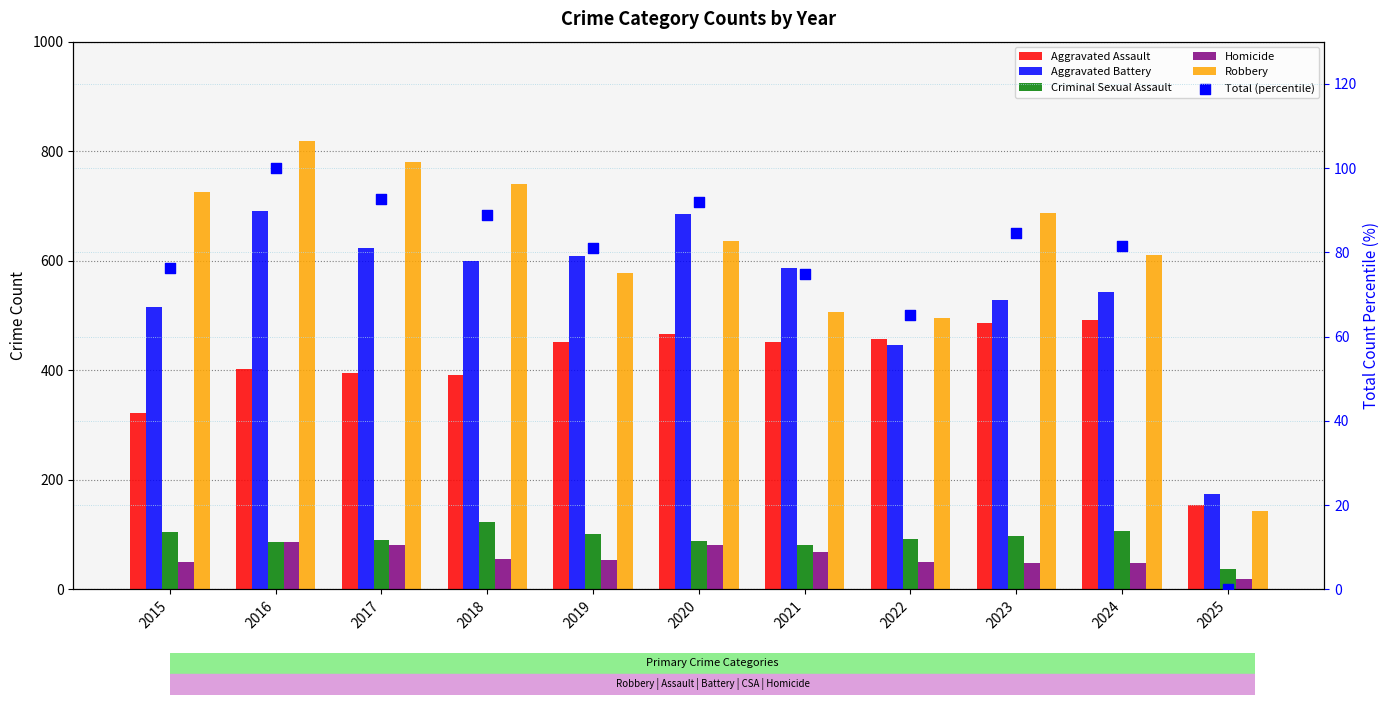

At how many categories does at least one series exceed 797?

1